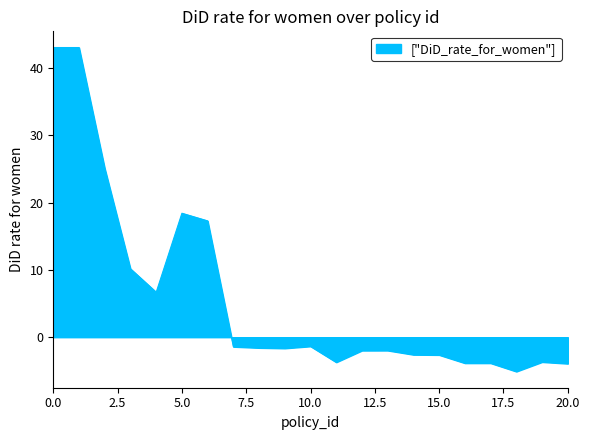

What is the minimum value shown in the chart?

-5.1